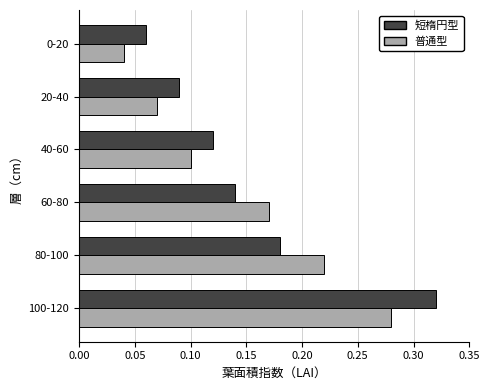

List the series in order of their overall mean, highest first.

短楕円型, 普通型